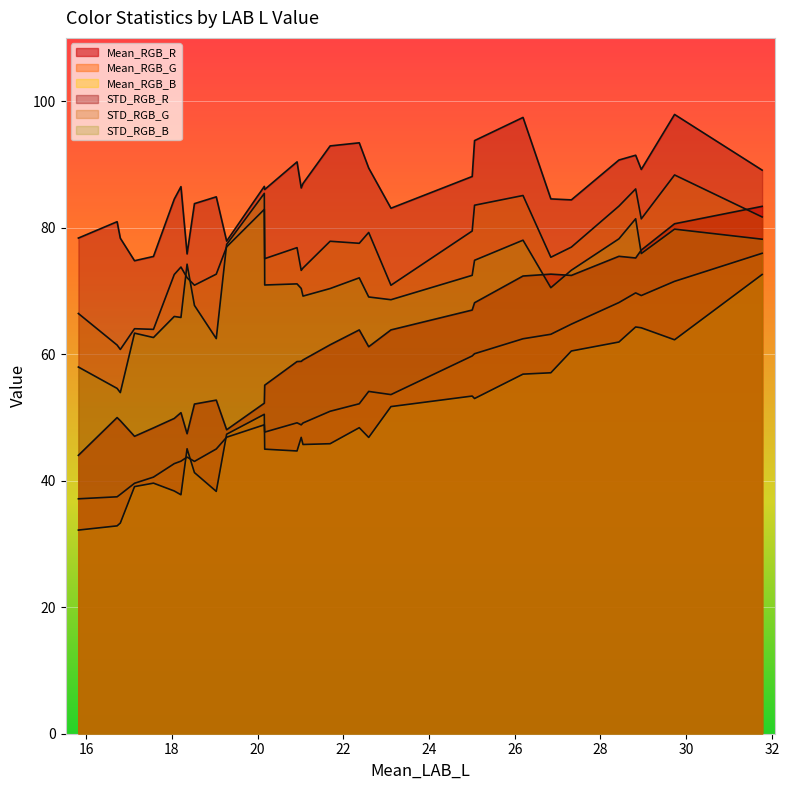

What is the smallest value displayed?

32.2